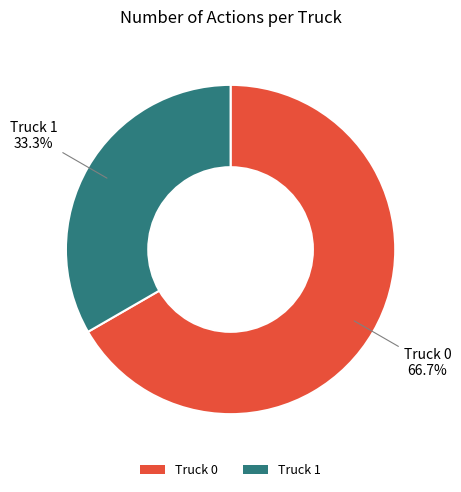

Which category accounts for the majority?

Truck 0